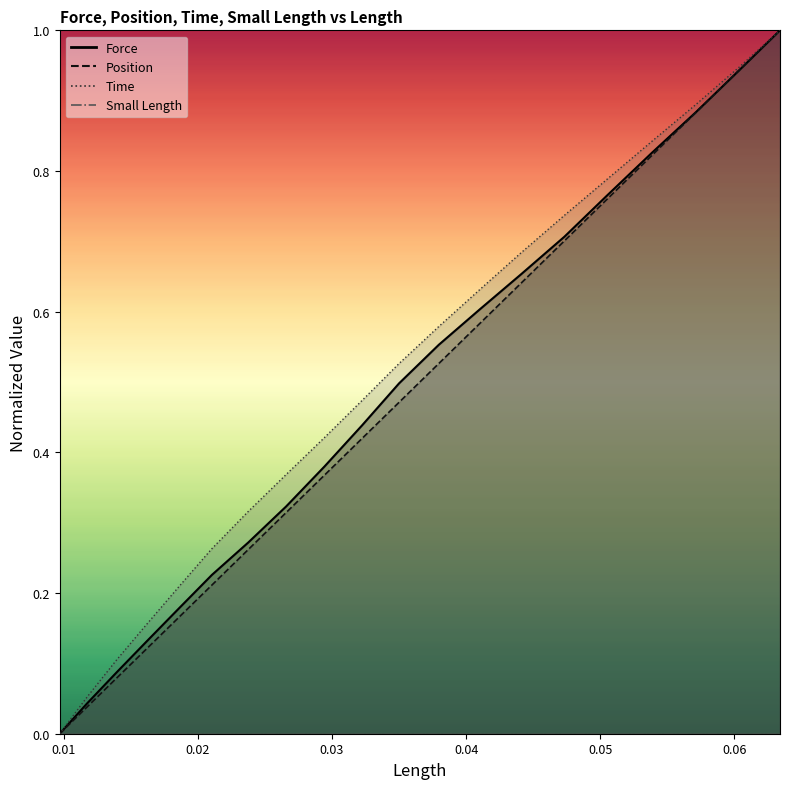

Is it true that Position equals 1.4 at 0.0634032?

False